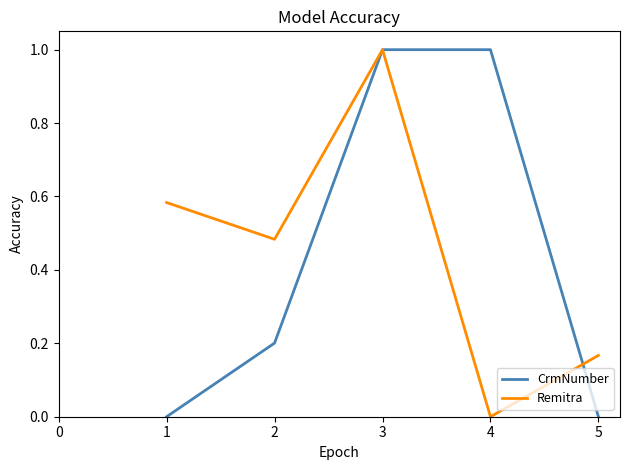

What is the difference between the highest and lowest values at 4?

1.0